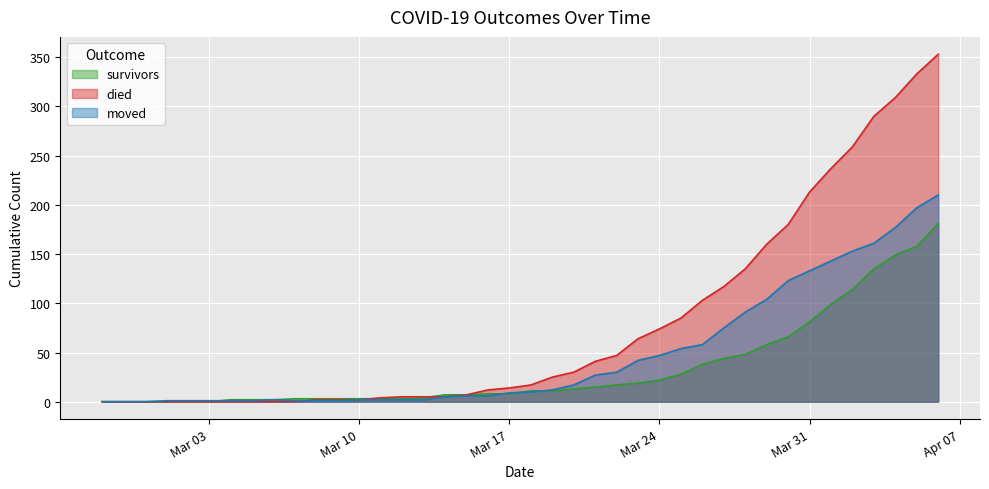

The value of survivors at 2020-03-14 is 7. True or false?

True